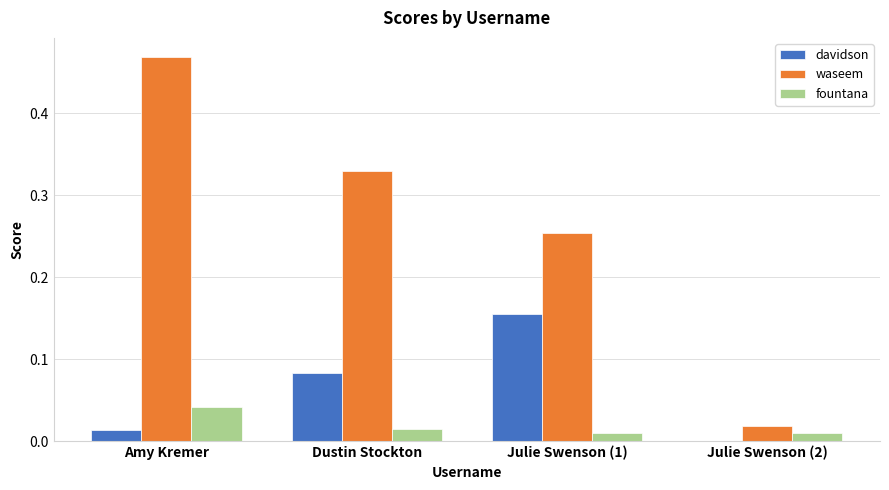

Between Dustin Stockton and Julie Swenson (2), which series saw the biggest shift?

waseem